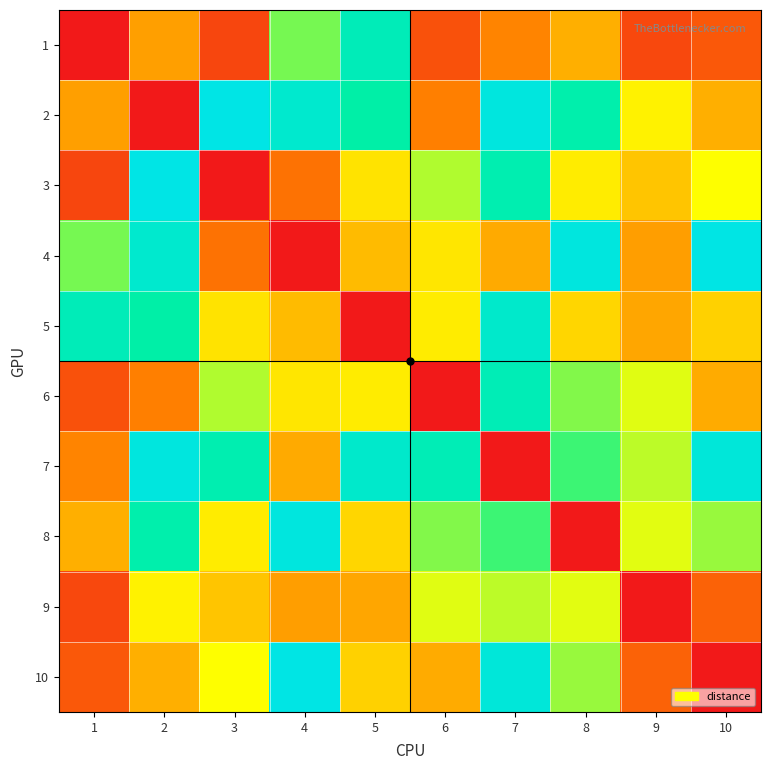

What is the difference between the highest and lowest values at 5?

916